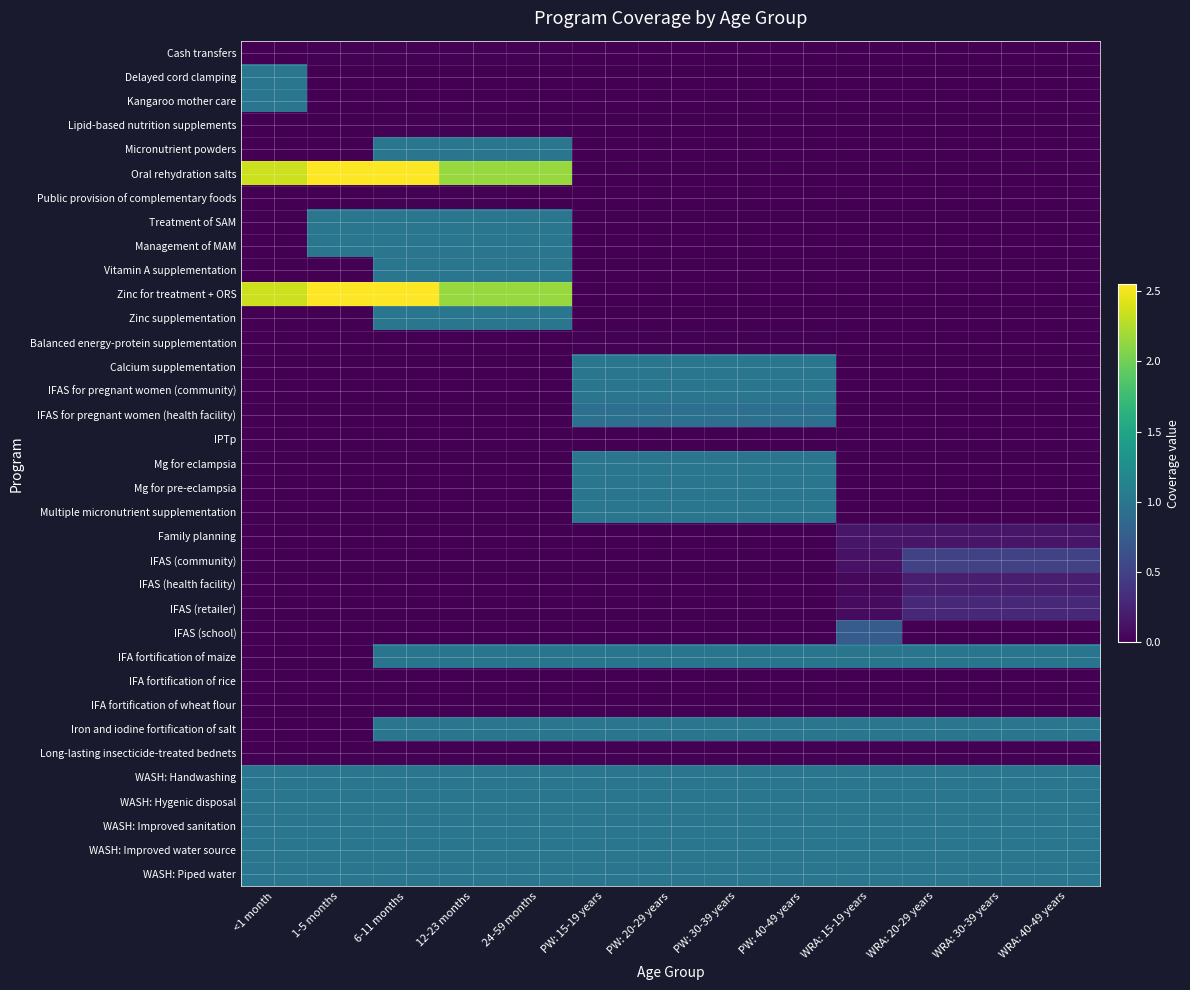

Reading left to right, transcribe all the data shown in this chart.

Cash transfers: <1 month=0.0	1-5 months=0.0	6-11 months=0.0	12-23 months=0.0	24-59 months=0.0	PW: 15-19 years=0.0	PW: 20-29 years=0.0	PW: 30-39 years=0.0	PW: 40-49 years=0.0	WRA: 15-19 years=0.0	WRA: 20-29 years=0.0	WRA: 30-39 years=0.0	WRA: 40-49 years=0.0
Delayed cord clamping: <1 month=1.0	1-5 months=0.0	6-11 months=0.0	12-23 months=0.0	24-59 months=0.0	PW: 15-19 years=0.0	PW: 20-29 years=0.0	PW: 30-39 years=0.0	PW: 40-49 years=0.0	WRA: 15-19 years=0.0	WRA: 20-29 years=0.0	WRA: 30-39 years=0.0	WRA: 40-49 years=0.0
Kangaroo mother care: <1 month=1.0	1-5 months=0.0	6-11 months=0.0	12-23 months=0.0	24-59 months=0.0	PW: 15-19 years=0.0	PW: 20-29 years=0.0	PW: 30-39 years=0.0	PW: 40-49 years=0.0	WRA: 15-19 years=0.0	WRA: 20-29 years=0.0	WRA: 30-39 years=0.0	WRA: 40-49 years=0.0
Lipid-based nutrition supplements: <1 month=0.0	1-5 months=0.0	6-11 months=0.0	12-23 months=0.0	24-59 months=0.0	PW: 15-19 years=0.0	PW: 20-29 years=0.0	PW: 30-39 years=0.0	PW: 40-49 years=0.0	WRA: 15-19 years=0.0	WRA: 20-29 years=0.0	WRA: 30-39 years=0.0	WRA: 40-49 years=0.0
Micronutrient powders: <1 month=0.0	1-5 months=0.0	6-11 months=1.0	12-23 months=1.0	24-59 months=1.0	PW: 15-19 years=0.0	PW: 20-29 years=0.0	PW: 30-39 years=0.0	PW: 40-49 years=0.0	WRA: 15-19 years=0.0	WRA: 20-29 years=0.0	WRA: 30-39 years=0.0	WRA: 40-49 years=0.0
Oral rehydration salts: <1 month=2.4	1-5 months=2.5	6-11 months=2.5	12-23 months=2.2	24-59 months=2.2	PW: 15-19 years=0.0	PW: 20-29 years=0.0	PW: 30-39 years=0.0	PW: 40-49 years=0.0	WRA: 15-19 years=0.0	WRA: 20-29 years=0.0	WRA: 30-39 years=0.0	WRA: 40-49 years=0.0
Public provision of complementary foods: <1 month=0.0	1-5 months=0.0	6-11 months=0.0	12-23 months=0.0	24-59 months=0.0	PW: 15-19 years=0.0	PW: 20-29 years=0.0	PW: 30-39 years=0.0	PW: 40-49 years=0.0	WRA: 15-19 years=0.0	WRA: 20-29 years=0.0	WRA: 30-39 years=0.0	WRA: 40-49 years=0.0
Treatment of SAM: <1 month=0.0	1-5 months=1.0	6-11 months=1.0	12-23 months=1.0	24-59 months=1.0	PW: 15-19 years=0.0	PW: 20-29 years=0.0	PW: 30-39 years=0.0	PW: 40-49 years=0.0	WRA: 15-19 years=0.0	WRA: 20-29 years=0.0	WRA: 30-39 years=0.0	WRA: 40-49 years=0.0
Management of MAM: <1 month=0.0	1-5 months=1.0	6-11 months=1.0	12-23 months=1.0	24-59 months=1.0	PW: 15-19 years=0.0	PW: 20-29 years=0.0	PW: 30-39 years=0.0	PW: 40-49 years=0.0	WRA: 15-19 years=0.0	WRA: 20-29 years=0.0	WRA: 30-39 years=0.0	WRA: 40-49 years=0.0
Vitamin A supplementation: <1 month=0.0	1-5 months=0.0	6-11 months=1.0	12-23 months=1.0	24-59 months=1.0	PW: 15-19 years=0.0	PW: 20-29 years=0.0	PW: 30-39 years=0.0	PW: 40-49 years=0.0	WRA: 15-19 years=0.0	WRA: 20-29 years=0.0	WRA: 30-39 years=0.0	WRA: 40-49 years=0.0
Zinc for treatment + ORS: <1 month=2.4	1-5 months=2.5	6-11 months=2.5	12-23 months=2.2	24-59 months=2.2	PW: 15-19 years=0.0	PW: 20-29 years=0.0	PW: 30-39 years=0.0	PW: 40-49 years=0.0	WRA: 15-19 years=0.0	WRA: 20-29 years=0.0	WRA: 30-39 years=0.0	WRA: 40-49 years=0.0
Zinc supplementation: <1 month=0.0	1-5 months=0.0	6-11 months=1.0	12-23 months=1.0	24-59 months=1.0	PW: 15-19 years=0.0	PW: 20-29 years=0.0	PW: 30-39 years=0.0	PW: 40-49 years=0.0	WRA: 15-19 years=0.0	WRA: 20-29 years=0.0	WRA: 30-39 years=0.0	WRA: 40-49 years=0.0
Balanced energy-protein supplementation: <1 month=0.0	1-5 months=0.0	6-11 months=0.0	12-23 months=0.0	24-59 months=0.0	PW: 15-19 years=0.0	PW: 20-29 years=0.0	PW: 30-39 years=0.0	PW: 40-49 years=0.0	WRA: 15-19 years=0.0	WRA: 20-29 years=0.0	WRA: 30-39 years=0.0	WRA: 40-49 years=0.0
Calcium supplementation: <1 month=0.0	1-5 months=0.0	6-11 months=0.0	12-23 months=0.0	24-59 months=0.0	PW: 15-19 years=1.0	PW: 20-29 years=1.0	PW: 30-39 years=1.0	PW: 40-49 years=1.0	WRA: 15-19 years=0.0	WRA: 20-29 years=0.0	WRA: 30-39 years=0.0	WRA: 40-49 years=0.0
IFAS for pregnant women (community): <1 month=0.0	1-5 months=0.0	6-11 months=0.0	12-23 months=0.0	24-59 months=0.0	PW: 15-19 years=1.0	PW: 20-29 years=1.0	PW: 30-39 years=1.0	PW: 40-49 years=1.0	WRA: 15-19 years=0.0	WRA: 20-29 years=0.0	WRA: 30-39 years=0.0	WRA: 40-49 years=0.0
IFAS for pregnant women (health facility): <1 month=0.0	1-5 months=0.0	6-11 months=0.0	12-23 months=0.0	24-59 months=0.0	PW: 15-19 years=0.9	PW: 20-29 years=0.9	PW: 30-39 years=0.9	PW: 40-49 years=0.9	WRA: 15-19 years=0.0	WRA: 20-29 years=0.0	WRA: 30-39 years=0.0	WRA: 40-49 years=0.0
IPTp: <1 month=0.0	1-5 months=0.0	6-11 months=0.0	12-23 months=0.0	24-59 months=0.0	PW: 15-19 years=0.0	PW: 20-29 years=0.0	PW: 30-39 years=0.0	PW: 40-49 years=0.0	WRA: 15-19 years=0.0	WRA: 20-29 years=0.0	WRA: 30-39 years=0.0	WRA: 40-49 years=0.0
Mg for eclampsia: <1 month=0.0	1-5 months=0.0	6-11 months=0.0	12-23 months=0.0	24-59 months=0.0	PW: 15-19 years=1.0	PW: 20-29 years=1.0	PW: 30-39 years=1.0	PW: 40-49 years=1.0	WRA: 15-19 years=0.0	WRA: 20-29 years=0.0	WRA: 30-39 years=0.0	WRA: 40-49 years=0.0
Mg for pre-eclampsia: <1 month=0.0	1-5 months=0.0	6-11 months=0.0	12-23 months=0.0	24-59 months=0.0	PW: 15-19 years=1.0	PW: 20-29 years=1.0	PW: 30-39 years=1.0	PW: 40-49 years=1.0	WRA: 15-19 years=0.0	WRA: 20-29 years=0.0	WRA: 30-39 years=0.0	WRA: 40-49 years=0.0
Multiple micronutrient supplementation: <1 month=0.0	1-5 months=0.0	6-11 months=0.0	12-23 months=0.0	24-59 months=0.0	PW: 15-19 years=1.0	PW: 20-29 years=1.0	PW: 30-39 years=1.0	PW: 40-49 years=1.0	WRA: 15-19 years=0.0	WRA: 20-29 years=0.0	WRA: 30-39 years=0.0	WRA: 40-49 years=0.0
Family planning: <1 month=0.0	1-5 months=0.0	6-11 months=0.0	12-23 months=0.0	24-59 months=0.0	PW: 15-19 years=0.0	PW: 20-29 years=0.0	PW: 30-39 years=0.0	PW: 40-49 years=0.0	WRA: 15-19 years=0.2	WRA: 20-29 years=0.2	WRA: 30-39 years=0.2	WRA: 40-49 years=0.2
IFAS (community): <1 month=0.0	1-5 months=0.0	6-11 months=0.0	12-23 months=0.0	24-59 months=0.0	PW: 15-19 years=0.0	PW: 20-29 years=0.0	PW: 30-39 years=0.0	PW: 40-49 years=0.0	WRA: 15-19 years=0.1	WRA: 20-29 years=0.5	WRA: 30-39 years=0.5	WRA: 40-49 years=0.5
IFAS (health facility): <1 month=0.0	1-5 months=0.0	6-11 months=0.0	12-23 months=0.0	24-59 months=0.0	PW: 15-19 years=0.0	PW: 20-29 years=0.0	PW: 30-39 years=0.0	PW: 40-49 years=0.0	WRA: 15-19 years=0.1	WRA: 20-29 years=0.2	WRA: 30-39 years=0.2	WRA: 40-49 years=0.2
IFAS (retailer): <1 month=0.0	1-5 months=0.0	6-11 months=0.0	12-23 months=0.0	24-59 months=0.0	PW: 15-19 years=0.0	PW: 20-29 years=0.0	PW: 30-39 years=0.0	PW: 40-49 years=0.0	WRA: 15-19 years=0.1	WRA: 20-29 years=0.3	WRA: 30-39 years=0.3	WRA: 40-49 years=0.3
IFAS (school): <1 month=0.0	1-5 months=0.0	6-11 months=0.0	12-23 months=0.0	24-59 months=0.0	PW: 15-19 years=0.0	PW: 20-29 years=0.0	PW: 30-39 years=0.0	PW: 40-49 years=0.0	WRA: 15-19 years=0.7	WRA: 20-29 years=0.0	WRA: 30-39 years=0.0	WRA: 40-49 years=0.0
IFA fortification of maize: <1 month=0.0	1-5 months=0.0	6-11 months=1.0	12-23 months=1.0	24-59 months=1.0	PW: 15-19 years=1.0	PW: 20-29 years=1.0	PW: 30-39 years=1.0	PW: 40-49 years=1.0	WRA: 15-19 years=1.0	WRA: 20-29 years=1.0	WRA: 30-39 years=1.0	WRA: 40-49 years=1.0
IFA fortification of rice: <1 month=0.0	1-5 months=0.0	6-11 months=0.0	12-23 months=0.0	24-59 months=0.0	PW: 15-19 years=0.0	PW: 20-29 years=0.0	PW: 30-39 years=0.0	PW: 40-49 years=0.0	WRA: 15-19 years=0.0	WRA: 20-29 years=0.0	WRA: 30-39 years=0.0	WRA: 40-49 years=0.0
IFA fortification of wheat flour: <1 month=0.0	1-5 months=0.0	6-11 months=0.0	12-23 months=0.0	24-59 months=0.0	PW: 15-19 years=0.0	PW: 20-29 years=0.0	PW: 30-39 years=0.0	PW: 40-49 years=0.0	WRA: 15-19 years=0.0	WRA: 20-29 years=0.0	WRA: 30-39 years=0.0	WRA: 40-49 years=0.0
Iron and iodine fortification of salt: <1 month=0.0	1-5 months=0.0	6-11 months=1.0	12-23 months=1.0	24-59 months=1.0	PW: 15-19 years=1.0	PW: 20-29 years=1.0	PW: 30-39 years=1.0	PW: 40-49 years=1.0	WRA: 15-19 years=1.0	WRA: 20-29 years=1.0	WRA: 30-39 years=1.0	WRA: 40-49 years=1.0
Long-lasting insecticide-treated bednets: <1 month=0.0	1-5 months=0.0	6-11 months=0.0	12-23 months=0.0	24-59 months=0.0	PW: 15-19 years=0.0	PW: 20-29 years=0.0	PW: 30-39 years=0.0	PW: 40-49 years=0.0	WRA: 15-19 years=0.0	WRA: 20-29 years=0.0	WRA: 30-39 years=0.0	WRA: 40-49 years=0.0
WASH: Handwashing: <1 month=1.0	1-5 months=1.0	6-11 months=1.0	12-23 months=1.0	24-59 months=1.0	PW: 15-19 years=1.0	PW: 20-29 years=1.0	PW: 30-39 years=1.0	PW: 40-49 years=1.0	WRA: 15-19 years=1.0	WRA: 20-29 years=1.0	WRA: 30-39 years=1.0	WRA: 40-49 years=1.0
WASH: Hygenic disposal: <1 month=1.0	1-5 months=1.0	6-11 months=1.0	12-23 months=1.0	24-59 months=1.0	PW: 15-19 years=1.0	PW: 20-29 years=1.0	PW: 30-39 years=1.0	PW: 40-49 years=1.0	WRA: 15-19 years=1.0	WRA: 20-29 years=1.0	WRA: 30-39 years=1.0	WRA: 40-49 years=1.0
WASH: Improved sanitation: <1 month=1.0	1-5 months=1.0	6-11 months=1.0	12-23 months=1.0	24-59 months=1.0	PW: 15-19 years=1.0	PW: 20-29 years=1.0	PW: 30-39 years=1.0	PW: 40-49 years=1.0	WRA: 15-19 years=1.0	WRA: 20-29 years=1.0	WRA: 30-39 years=1.0	WRA: 40-49 years=1.0
WASH: Improved water source: <1 month=1.0	1-5 months=1.0	6-11 months=1.0	12-23 months=1.0	24-59 months=1.0	PW: 15-19 years=1.0	PW: 20-29 years=1.0	PW: 30-39 years=1.0	PW: 40-49 years=1.0	WRA: 15-19 years=1.0	WRA: 20-29 years=1.0	WRA: 30-39 years=1.0	WRA: 40-49 years=1.0
WASH: Piped water: <1 month=1.0	1-5 months=1.0	6-11 months=1.0	12-23 months=1.0	24-59 months=1.0	PW: 15-19 years=1.0	PW: 20-29 years=1.0	PW: 30-39 years=1.0	PW: 40-49 years=1.0	WRA: 15-19 years=1.0	WRA: 20-29 years=1.0	WRA: 30-39 years=1.0	WRA: 40-49 years=1.0